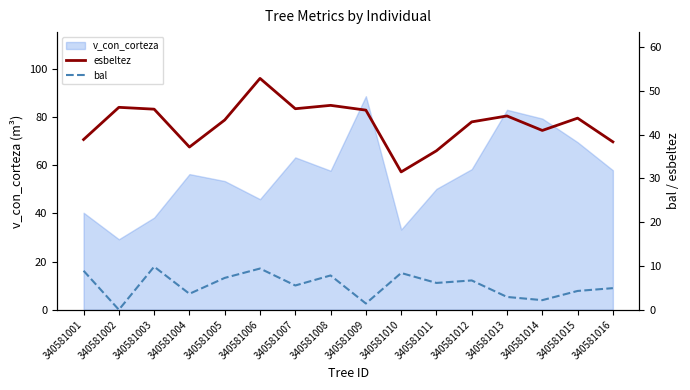

What is the difference between the maximum and second lowest values in the bal series?

8.4